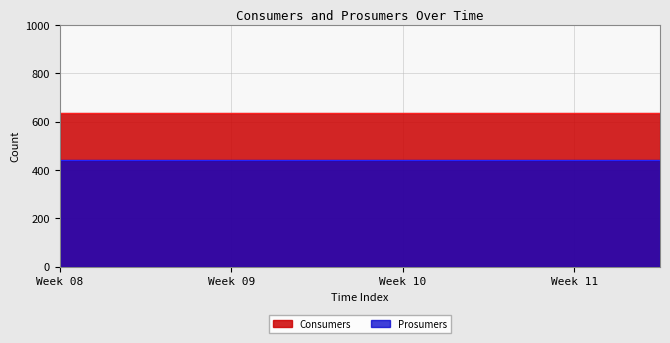

The value of Prosumers at 0 is 440. True or false?

True